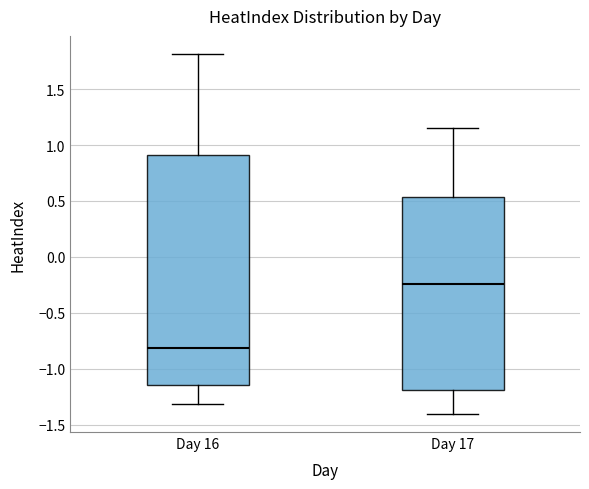

Reading left to right, read every box against the y-axis: the position of its median line, the range the box covers, and the ends of its whiskers. The values are not printed on the chart, so give them approximately, as read against the axis.

Day 16: median -0.80, box -1.15 to 0.90, whiskers -1.30 to 1.80
Day 17: median -0.25, box -1.20 to 0.55, whiskers -1.40 to 1.15